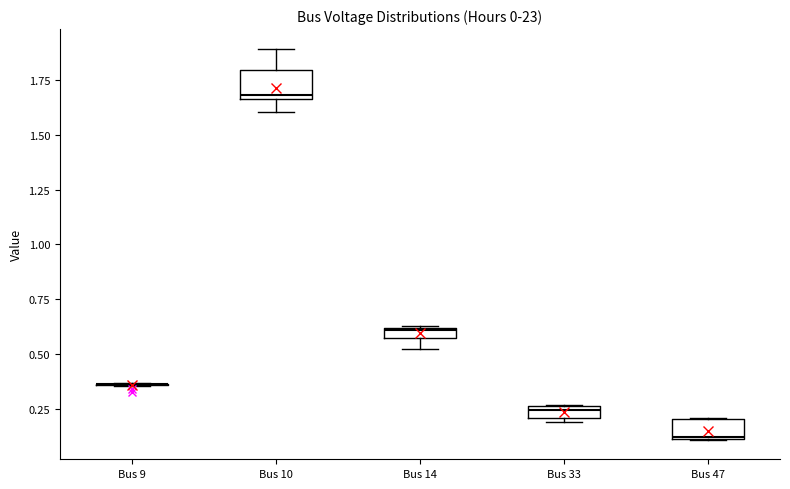

Where is the upper edge of the box for Bus 47 on the y-axis? The values are not printed on the chart, so give them approximately, as read against the axis.

0.20